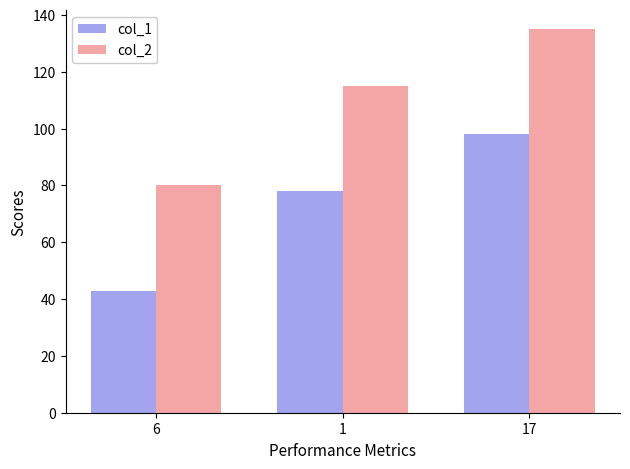

What is the label of the 2nd bar from the left?

1